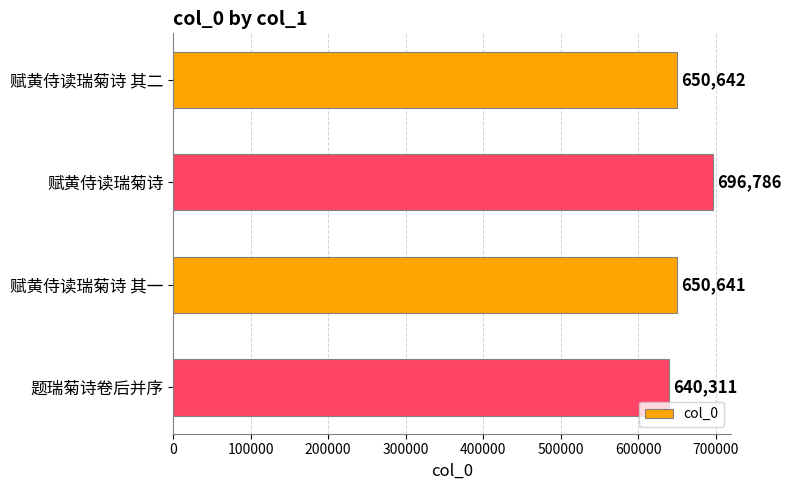

Rank the categories by value from lowest to highest.

题瑞菊诗卷后并序, 赋黄侍读瑞菊诗 其一, 赋黄侍读瑞菊诗 其二, 赋黄侍读瑞菊诗